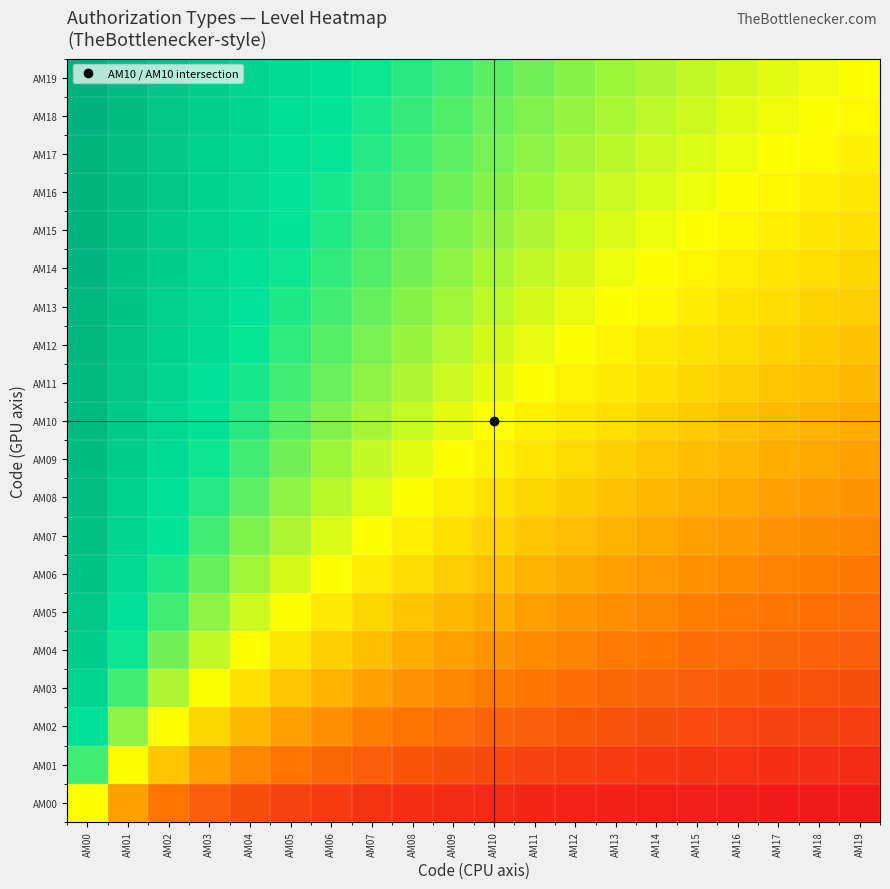

What is the spread (max minus min) of values at AM06?

0.6